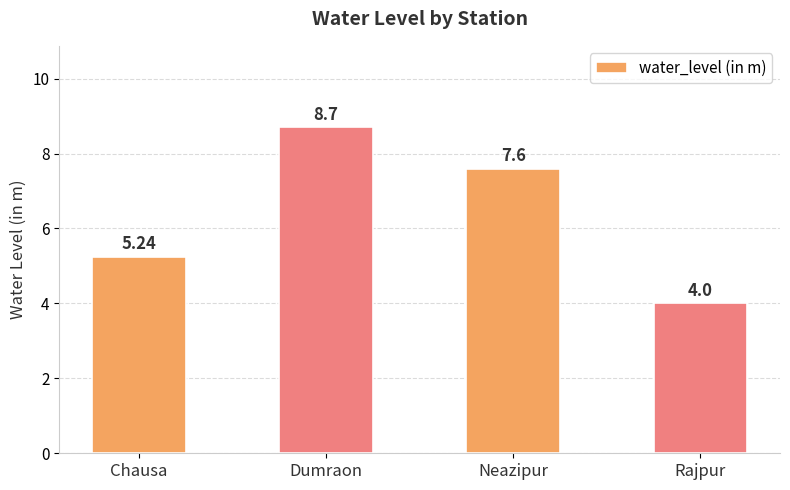

Rank the categories by value from lowest to highest.

Rajpur, Chausa, Neazipur, Dumraon